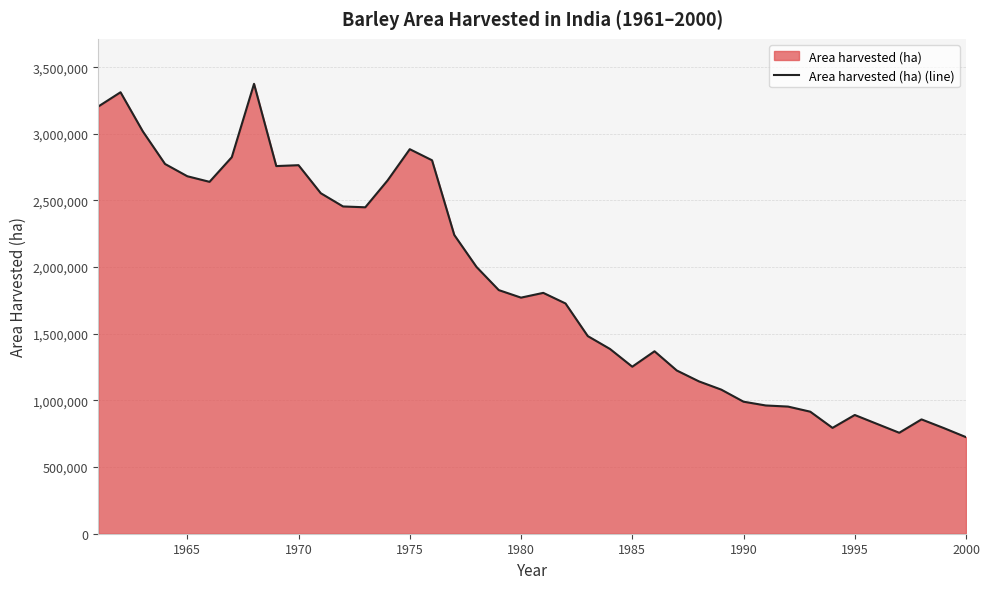

Does the chart display data point markers on the line(s)?

No